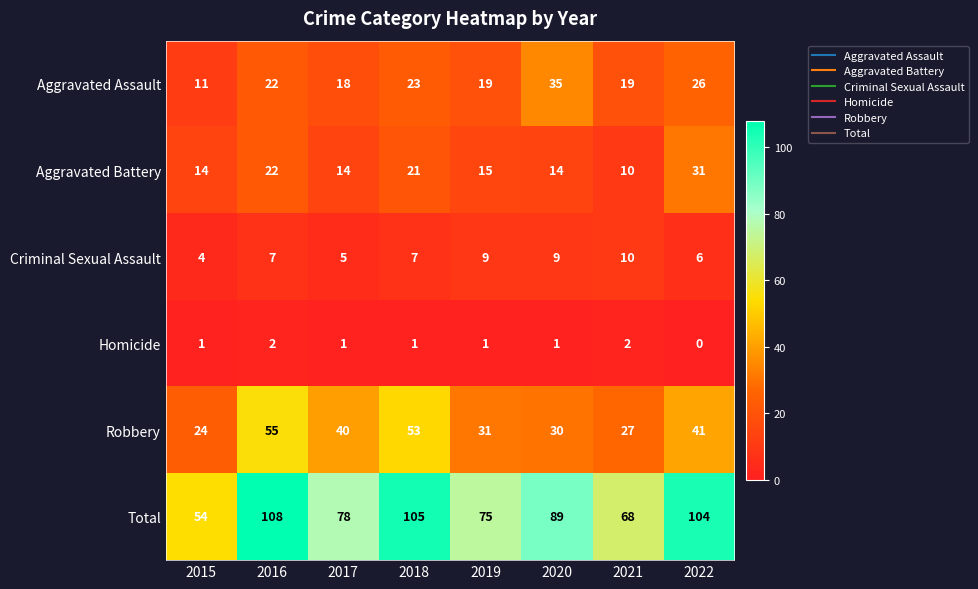

What is the sum of the Aggravated Battery values at 2016 and 2021?

32